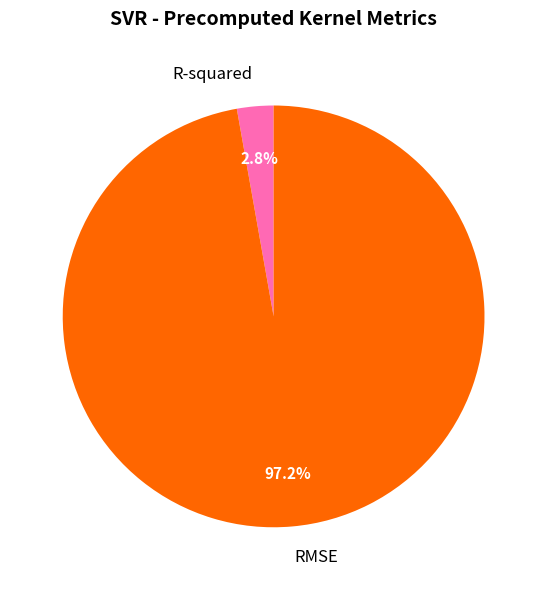

What is the smallest slice in the pie chart?

R-squared